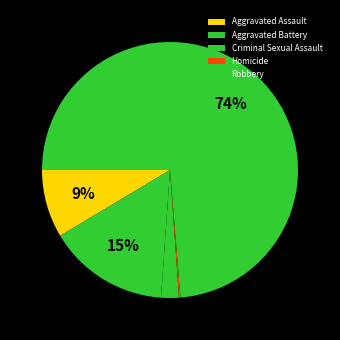

What is the smallest slice in the pie chart?

Homicide